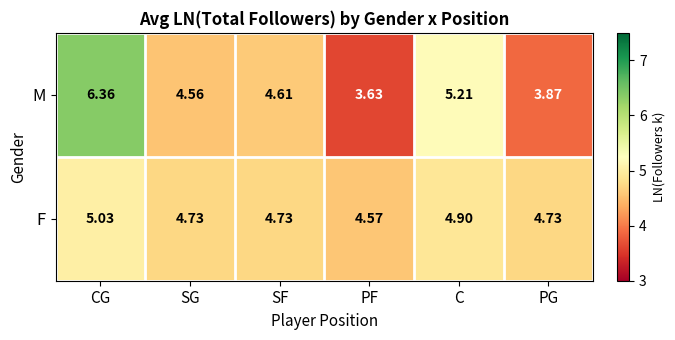

Rank the series by their average value, from lowest to highest.

M, F